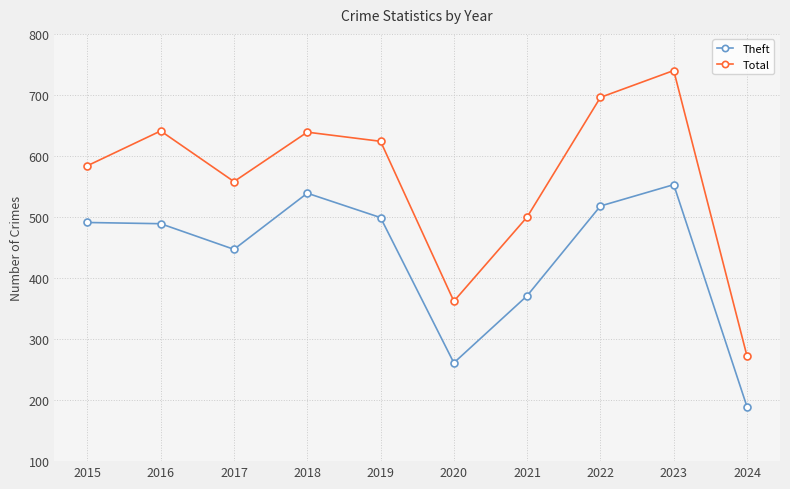

The Theft series shows 539 at 2018. True or false?

True